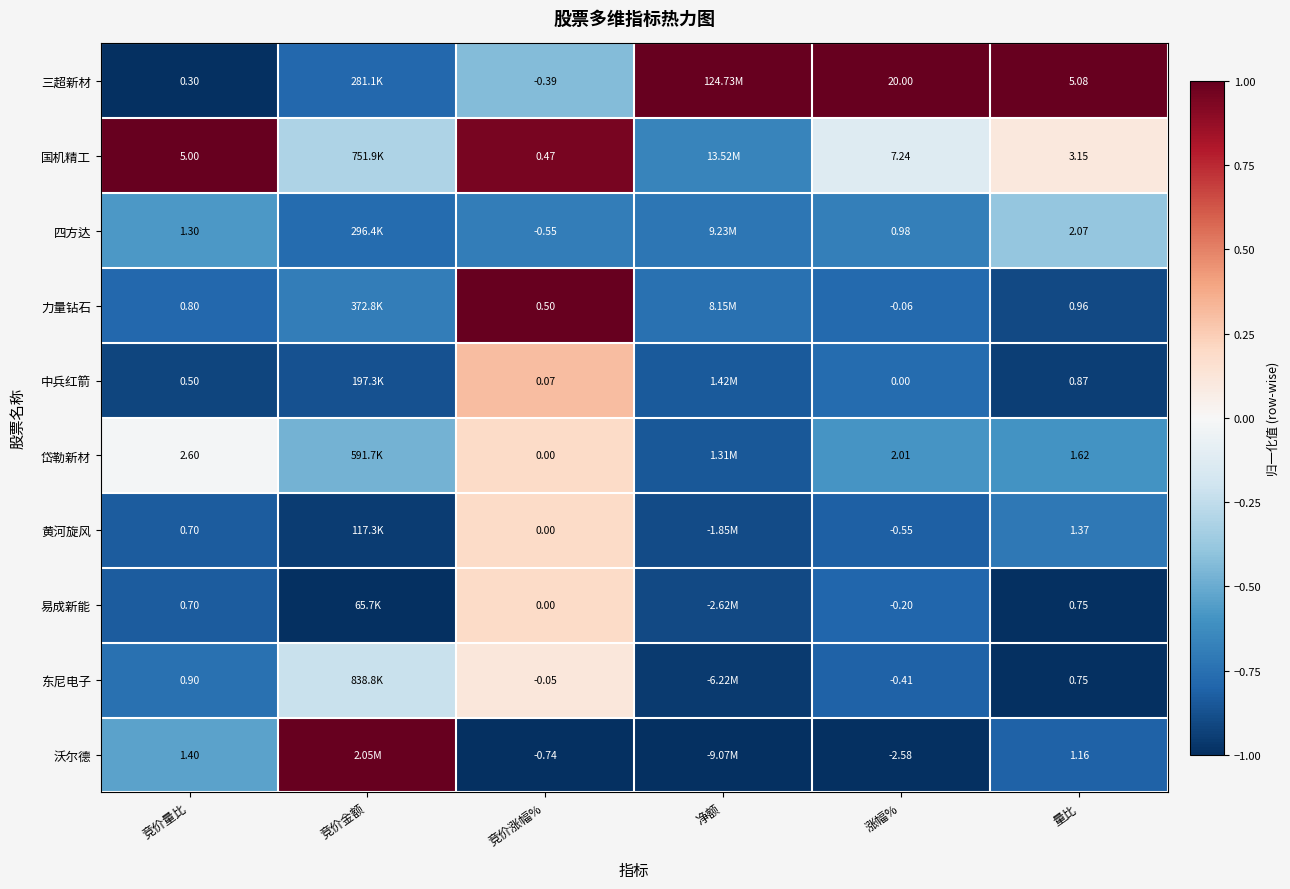

Between 涨幅% and 量比, which series saw the biggest shift?

三超新材